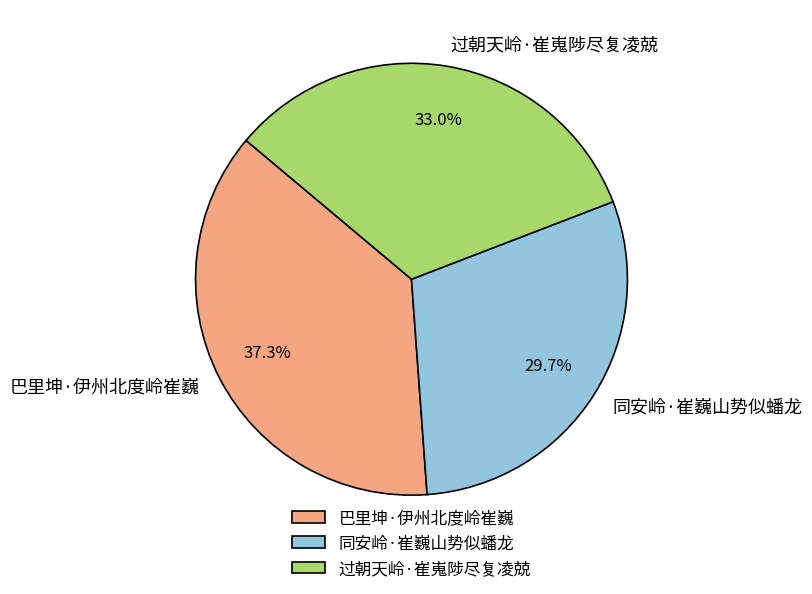

True or false: 巴里坤·伊州北度岭崔巍 accounts for 37% of the total.

True